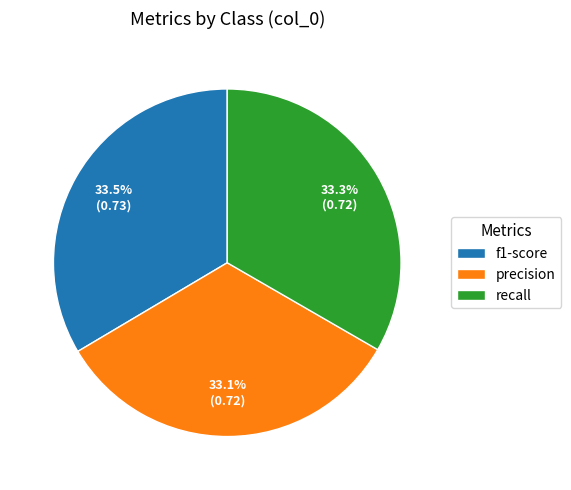

The precision slice represents 33% of the pie. True or false?

True